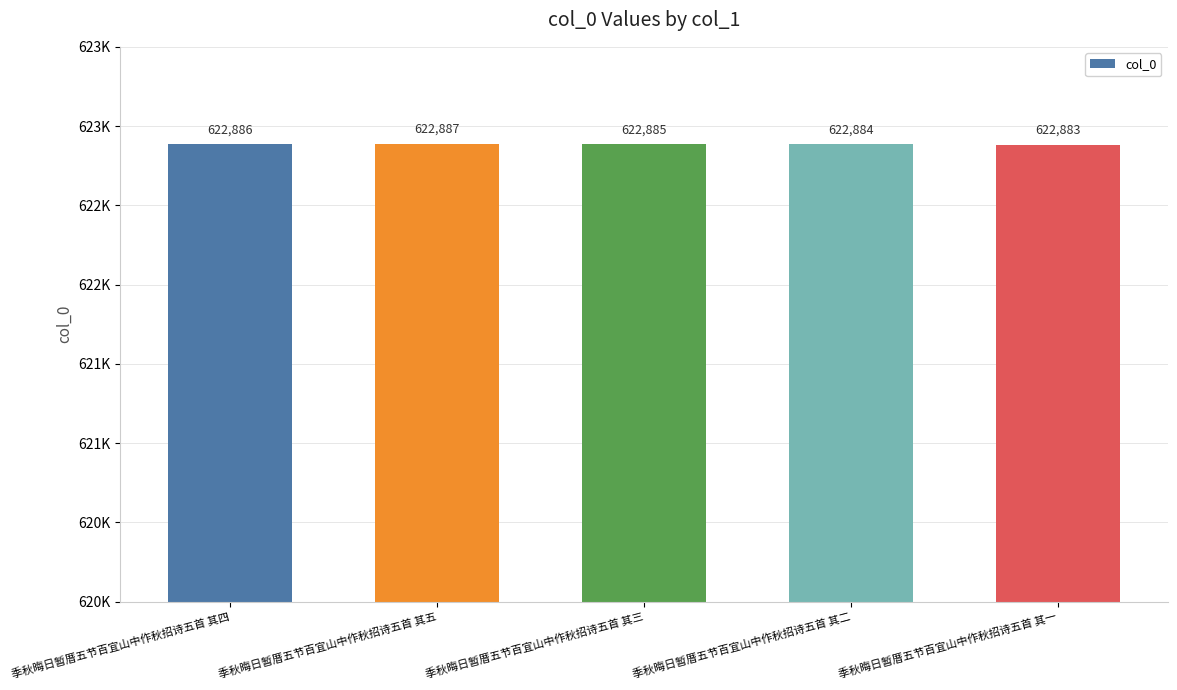

Reading left to right, list all the values displayed in this chart.

622886	622887	622885	622884	622883